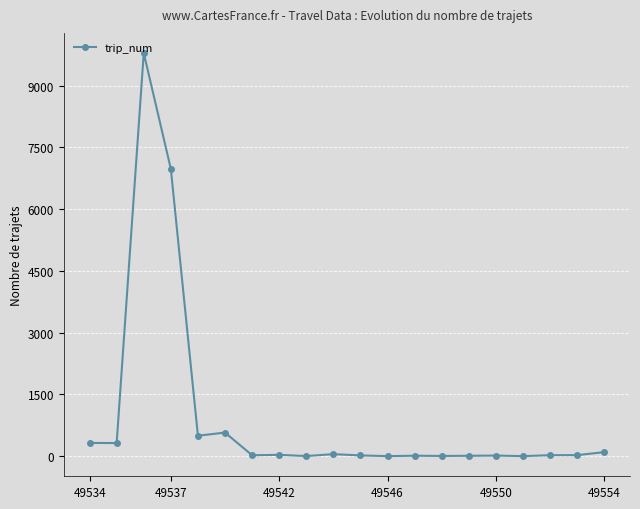

What is the greatest value displayed?

9792